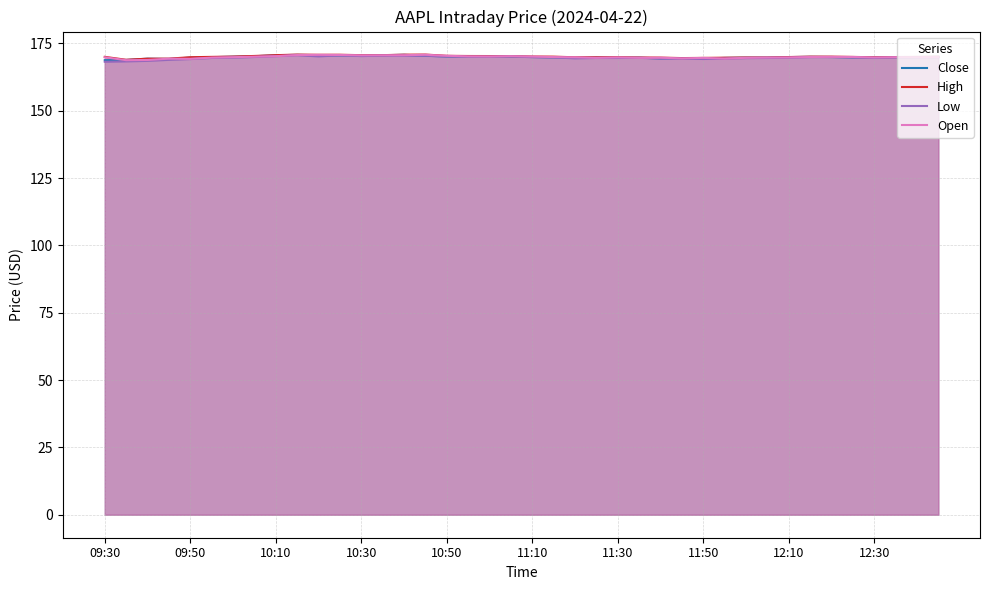

The Open series shows 264.9 at 12:10. True or false?

False